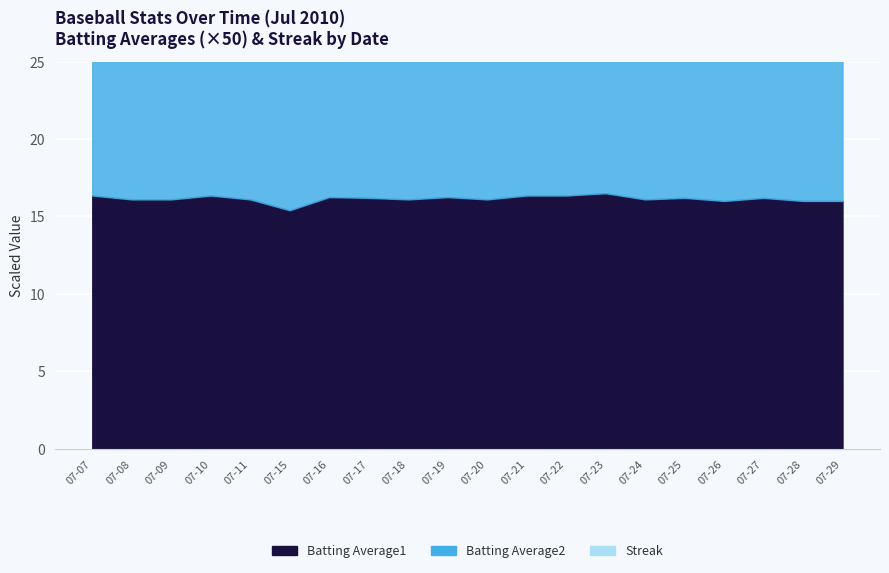

Which category has the highest value across all series?

07-21